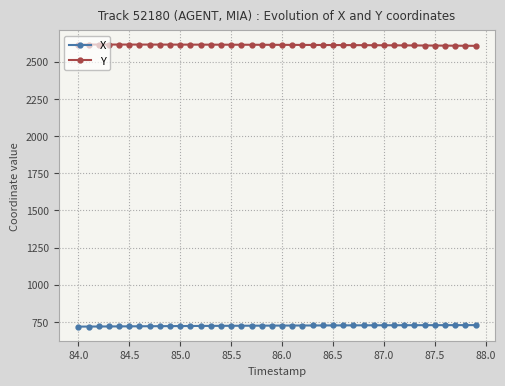

What is the average value of the Y series?

2612.8